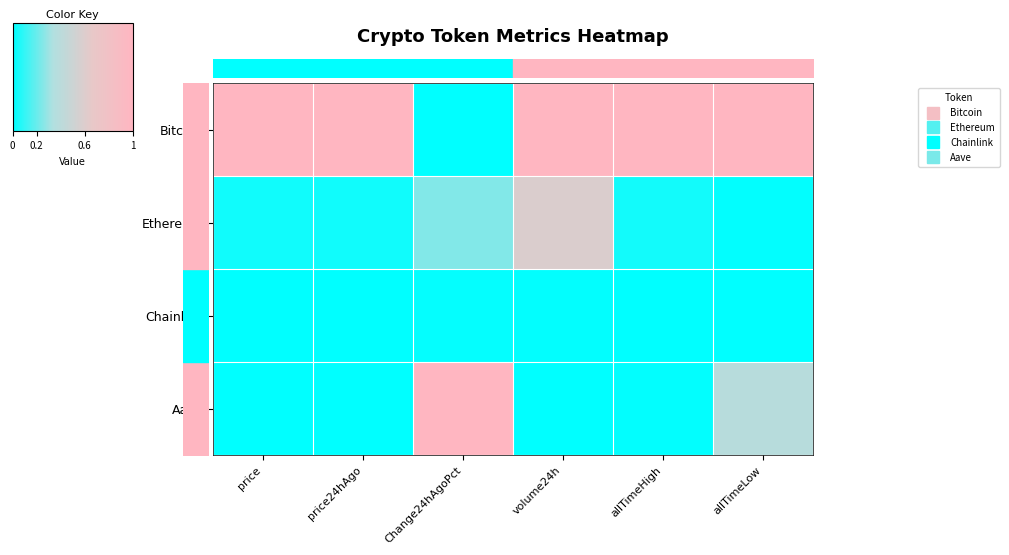

Is the value of Aave at allTimeLow greater than the value of Chainlink at allTimeHigh?

Yes